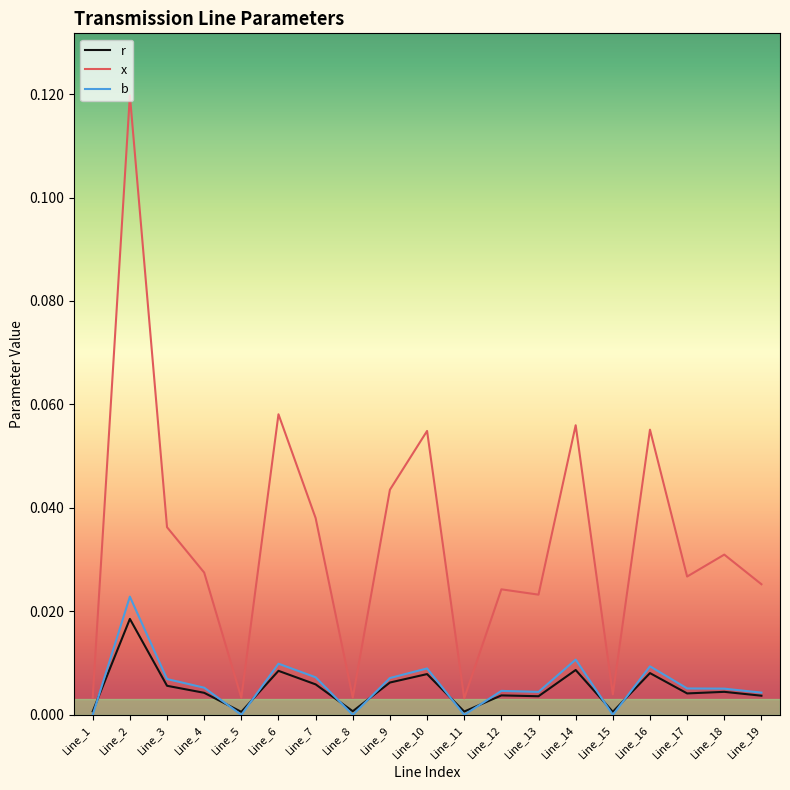

In b, how many points are lower than both neighbors (excluding endpoints)?

5